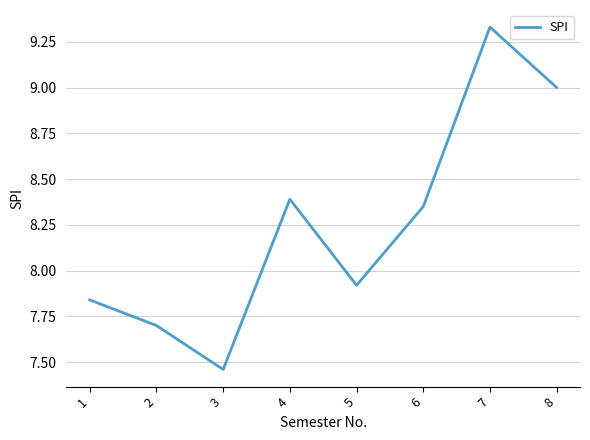

List the labels in order of value, largest first.

7, 8, 4, 6, 5, 1, 2, 3